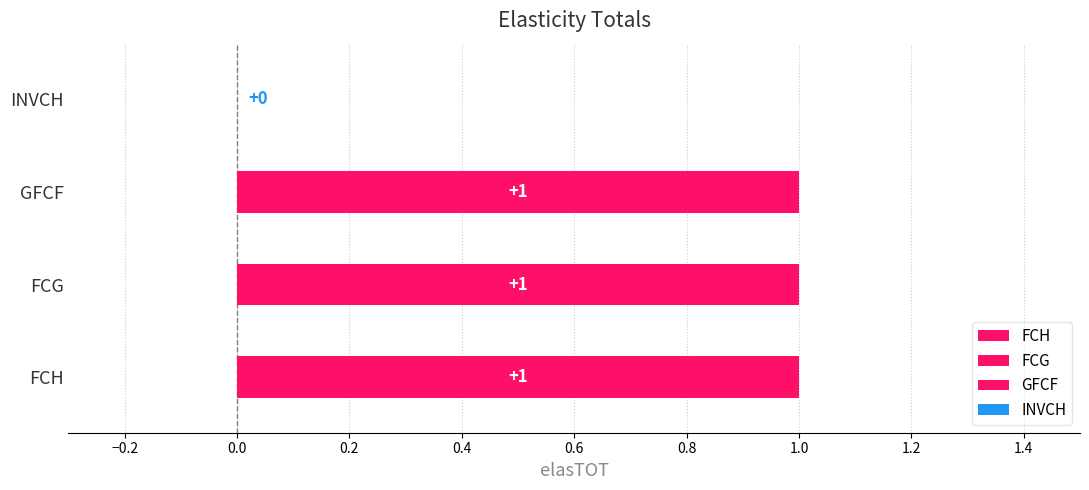

What position from the right is GFCF?

2